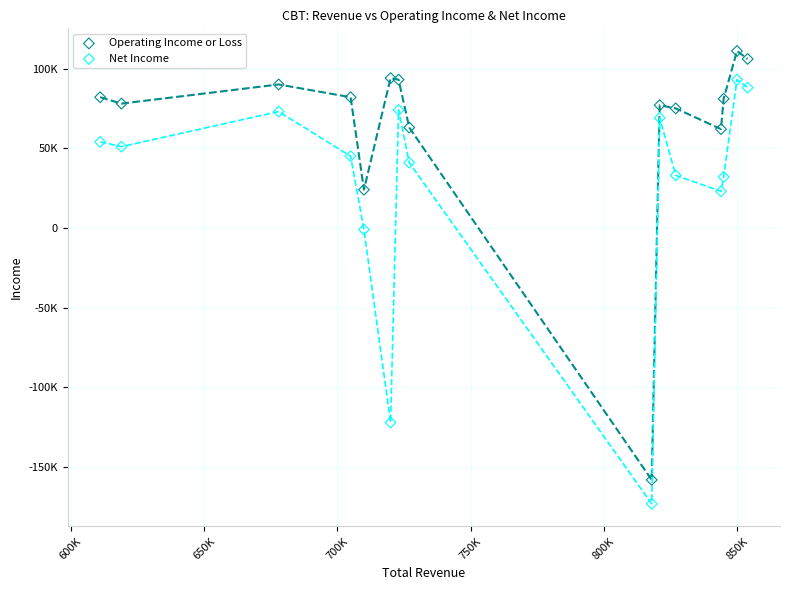

Which series reaches the maximum Y coordinate?

Operating Income or Loss